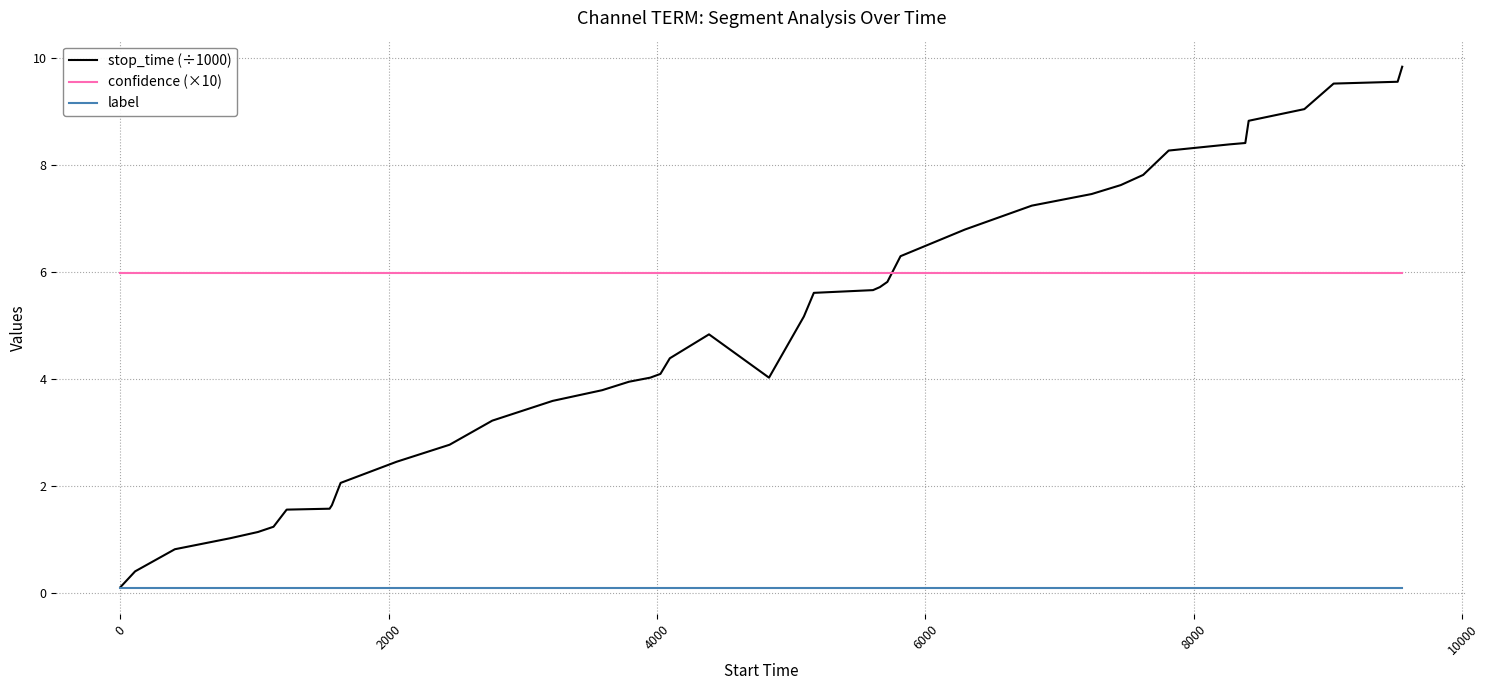

Which series has the largest total across all categories?

confidence (×10)